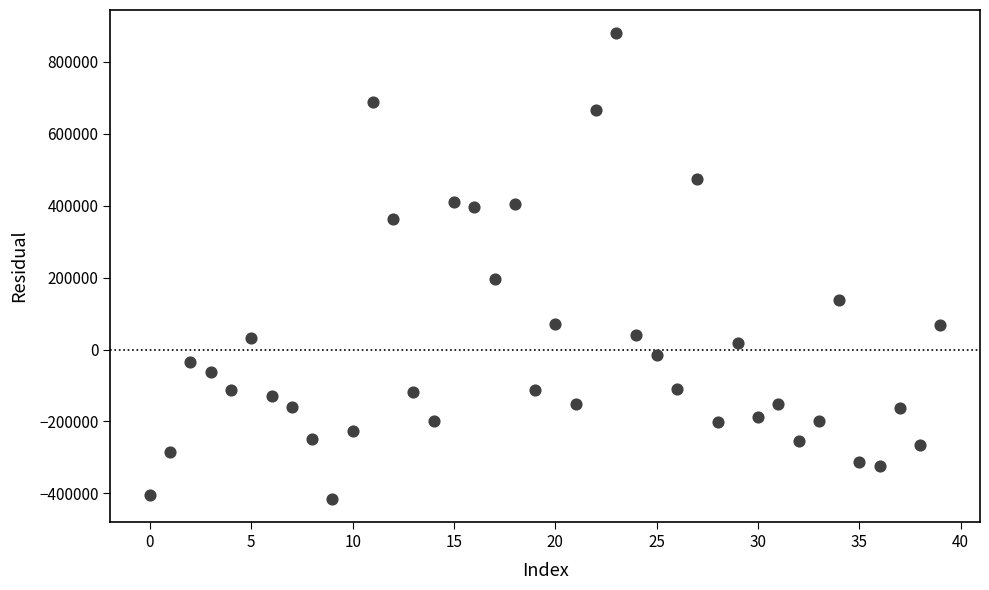

What Y value in the scatter plot is closest to 232219?

195424.4